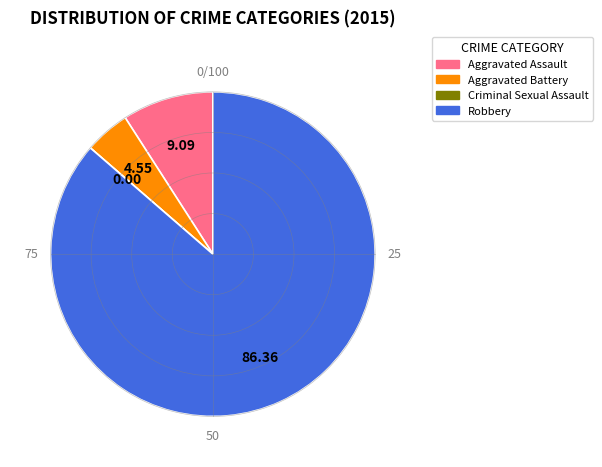

Do Robbery and Aggravated Assault together represent more than half of the pie?

Yes